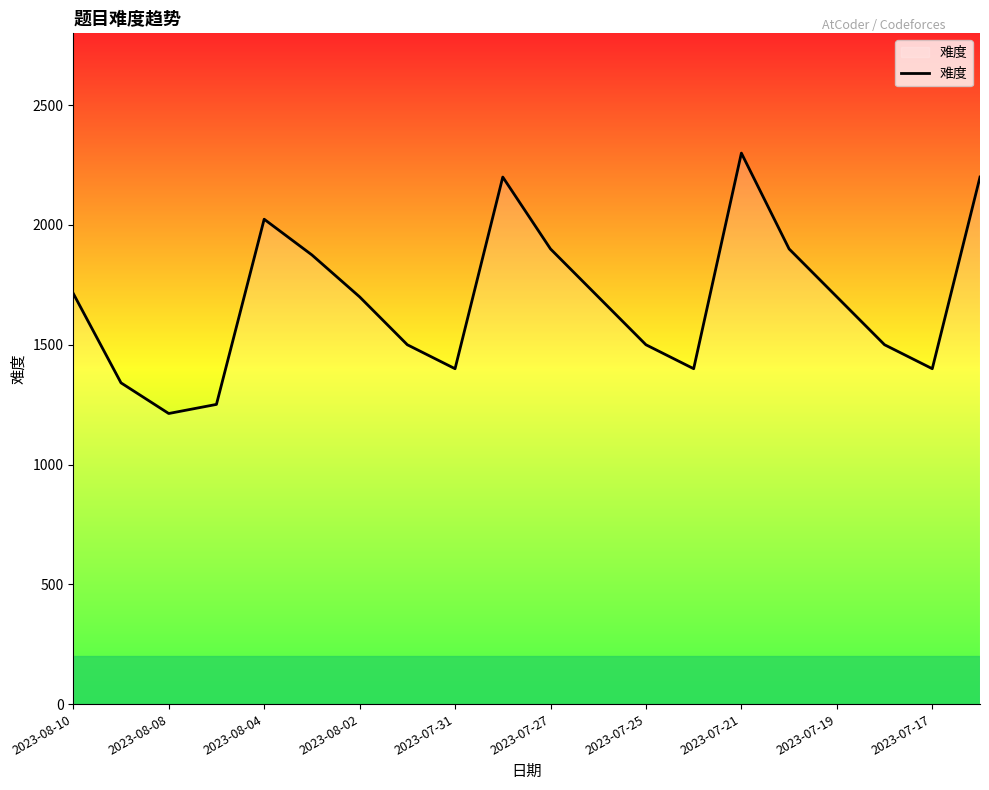

What is the greatest value displayed?

2300